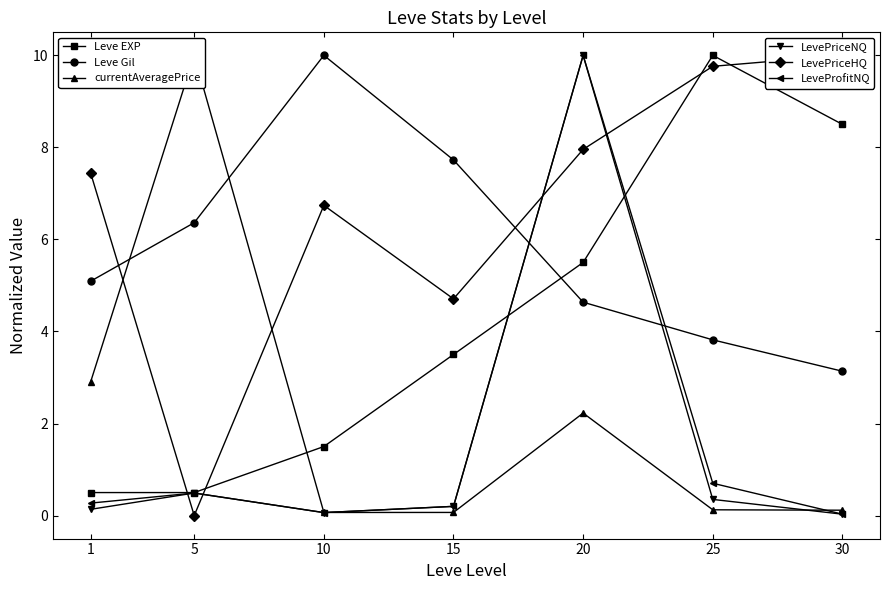

The Leve EXP series shows 5.6 at 15. True or false?

False